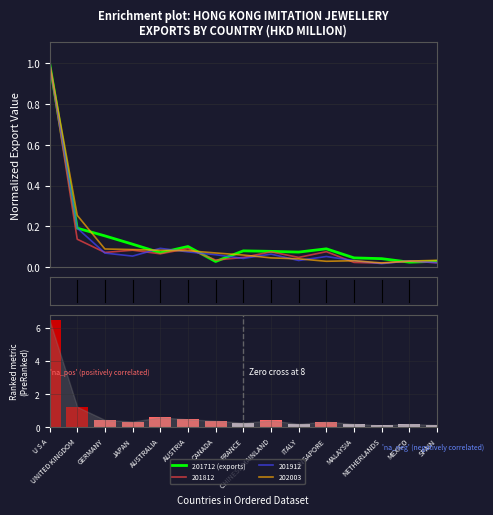

What is the value of the 201712 (exports) bar at the 1st from the left?

1.0